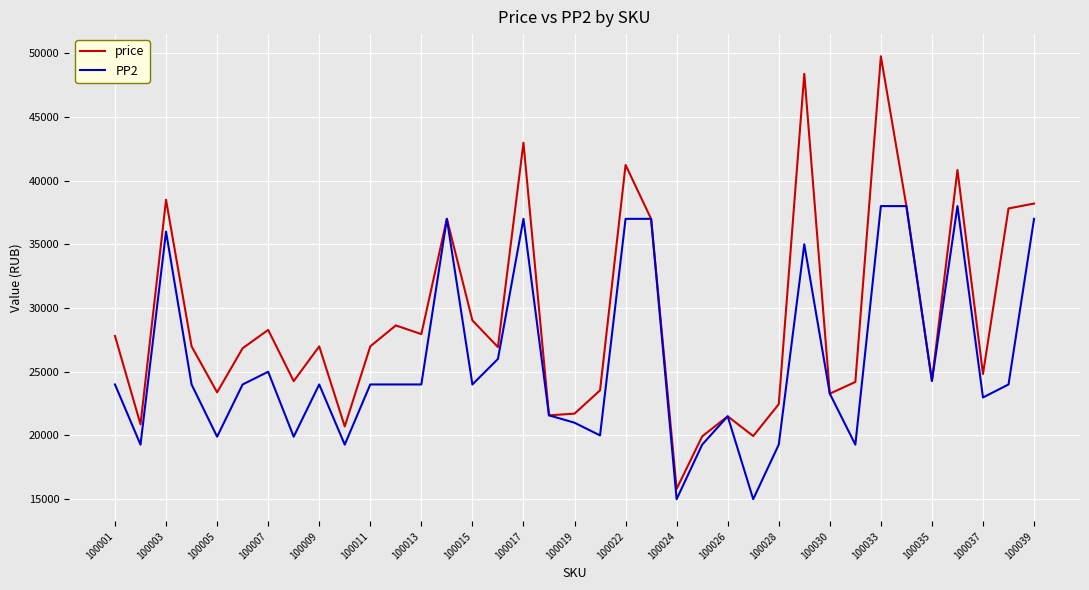

How many lines are shown in the chart?

2